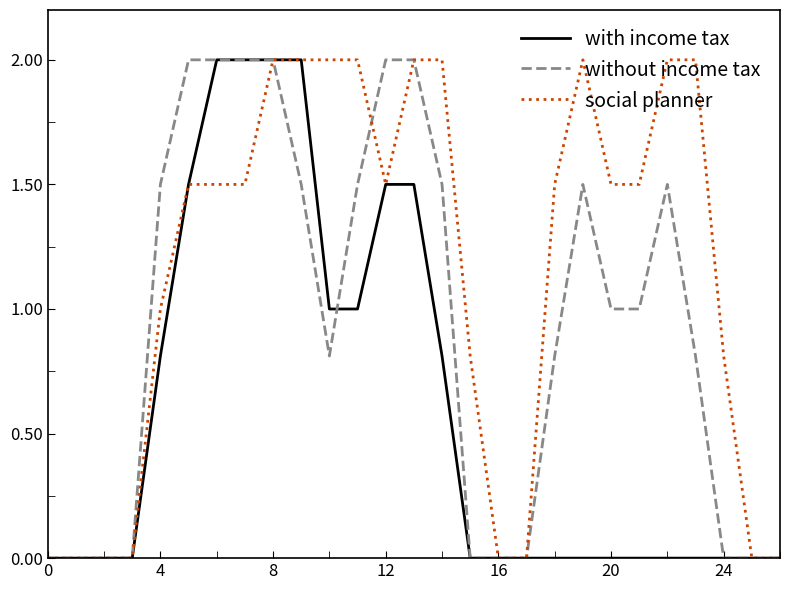

List the series in order of their overall mean, lowest first.

with income tax, without income tax, social planner